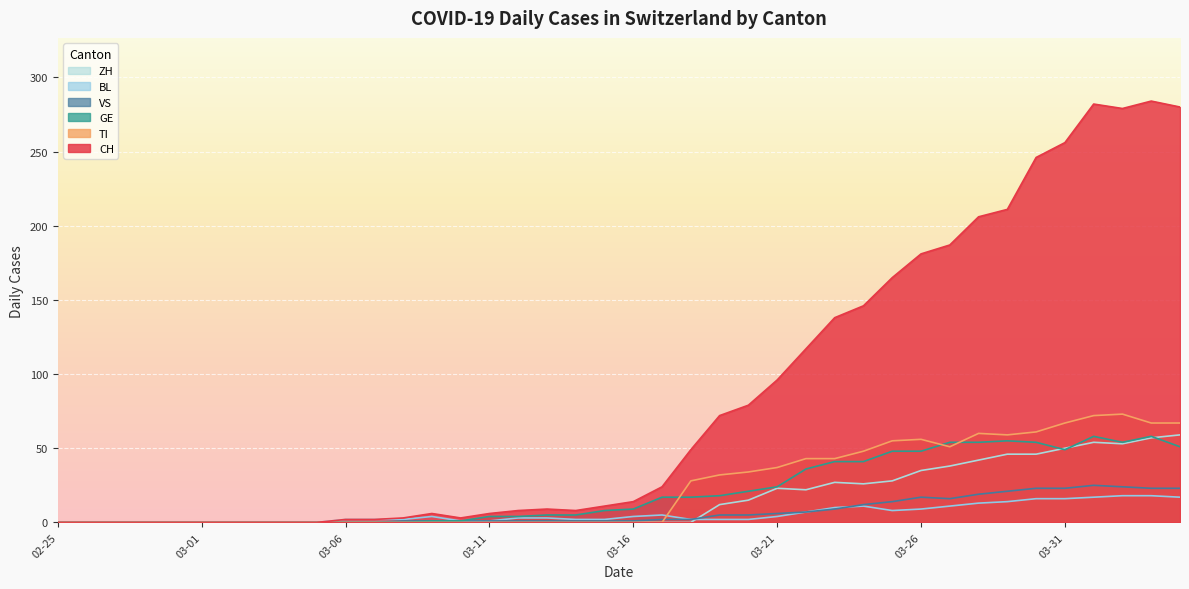

Which series has the widest spread of values?

CH